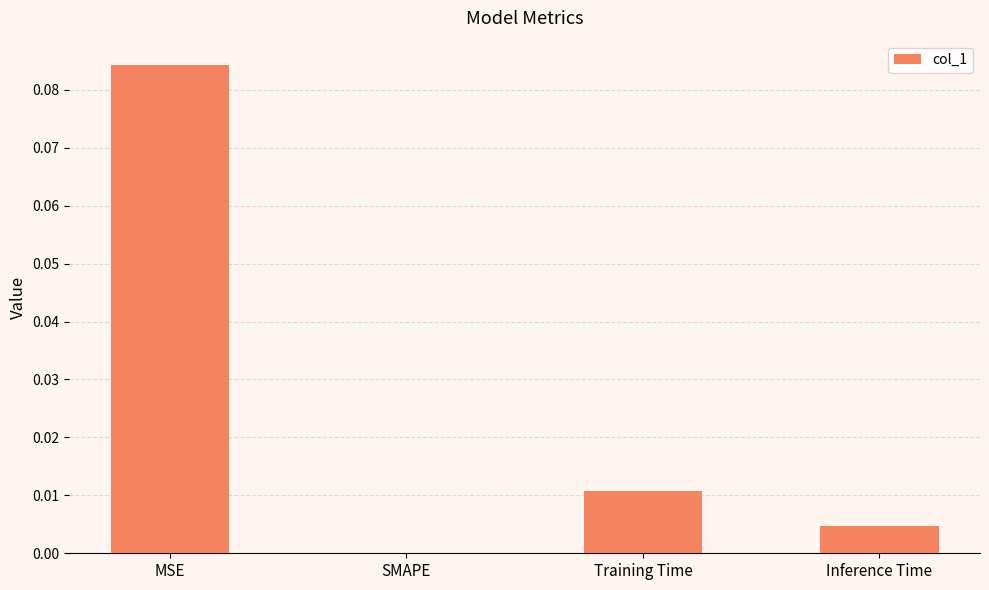

Between Training Time and MSE, which is larger?

MSE